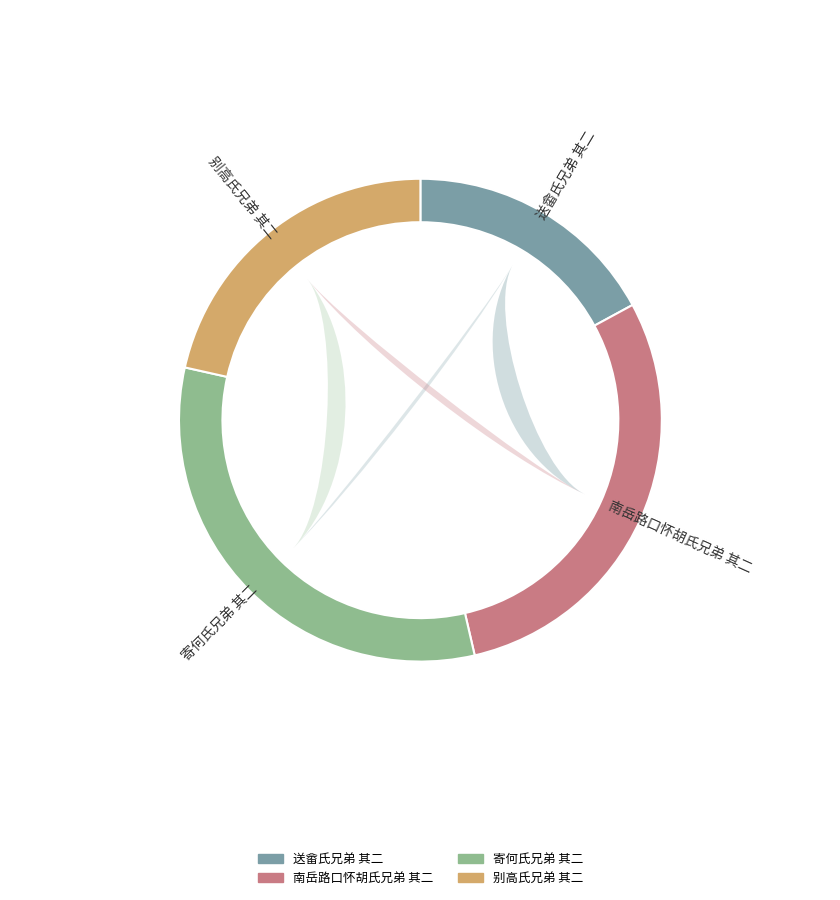

To the nearest percent, what percentage of the pie is 送畲氏兄弟 其二?

17%